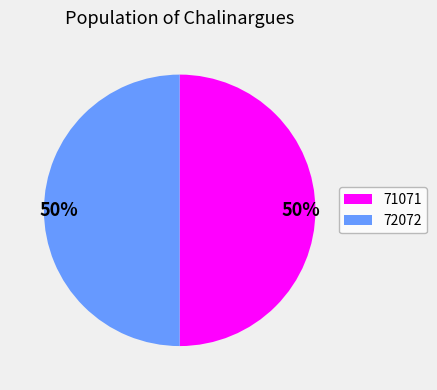

To the nearest percent, what percentage of the pie is 71071?

50%